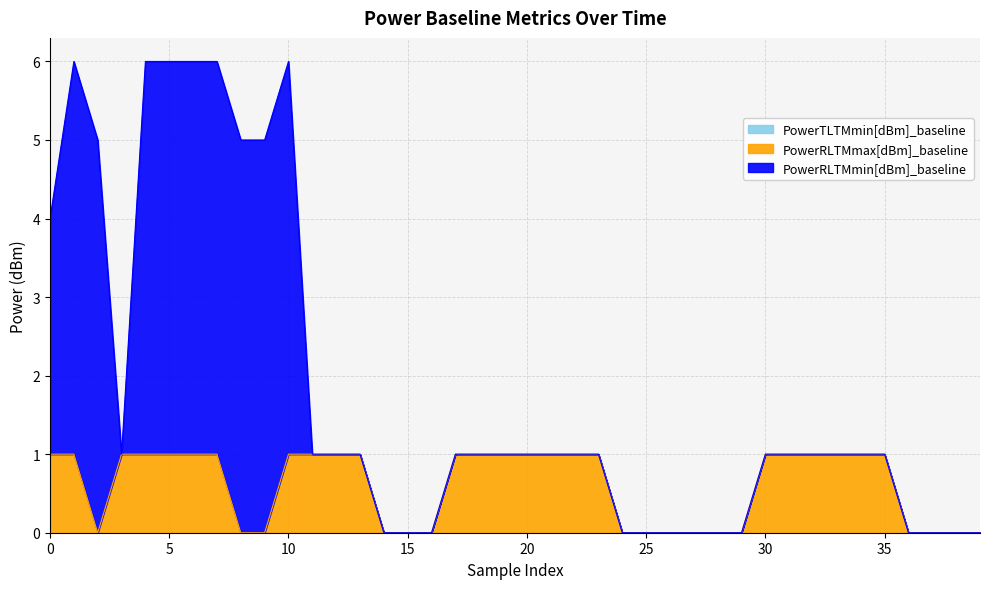

What is the total value across all series at 32?

1